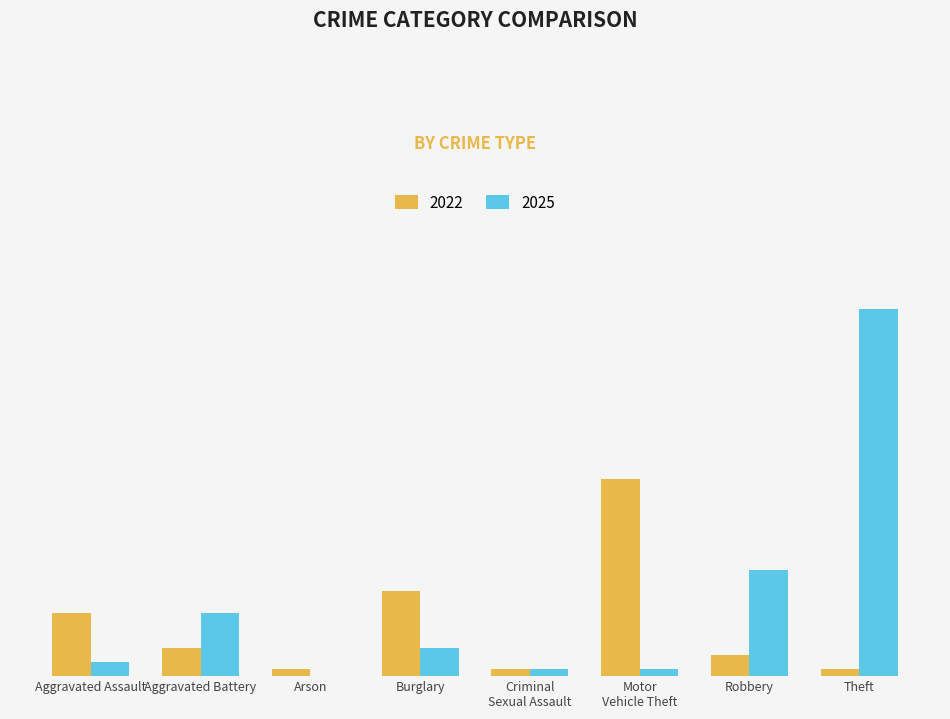

What are all the series names shown in the legend?

2022, 2025